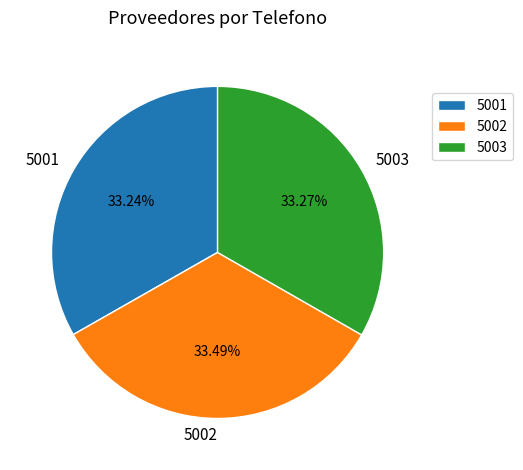

What percentage is the 5001 slice, to the nearest percent?

33%